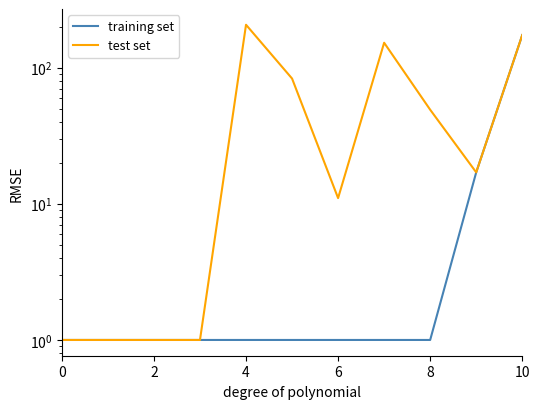

Which series has the largest total across all categories?

test set